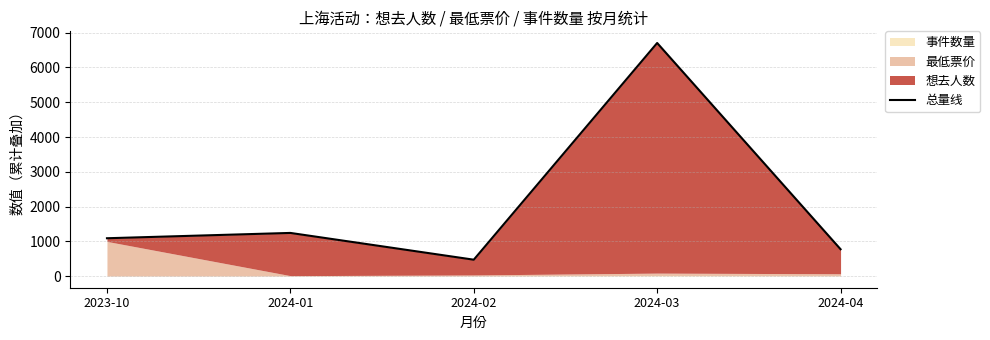

Reading left to right, what are all the values shown in this chart?

2023-10=1088	2024-01=1241	2024-02=471	2024-03=6705	2024-04=772